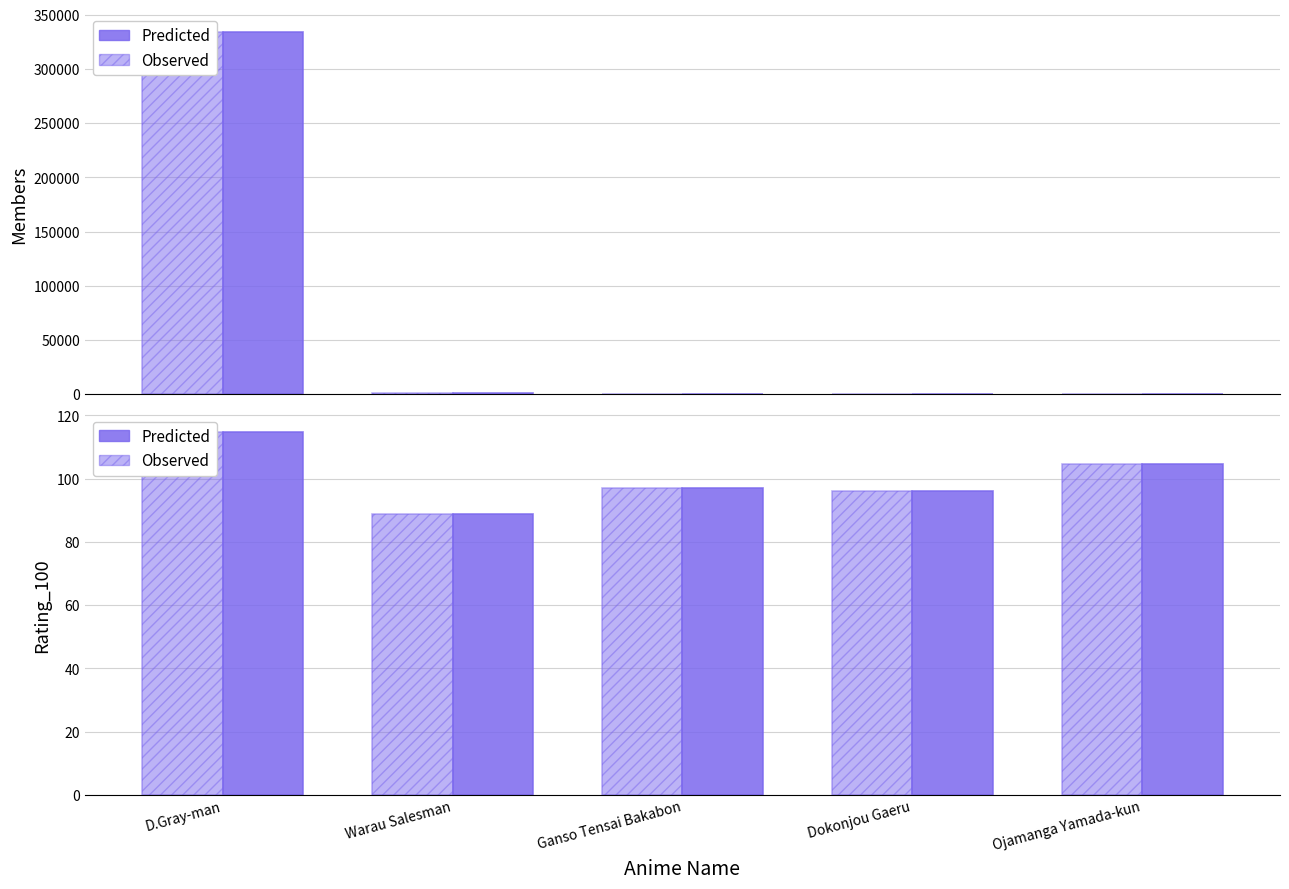

What is the difference between the maximum and second lowest values in the Predicted series?

18.7